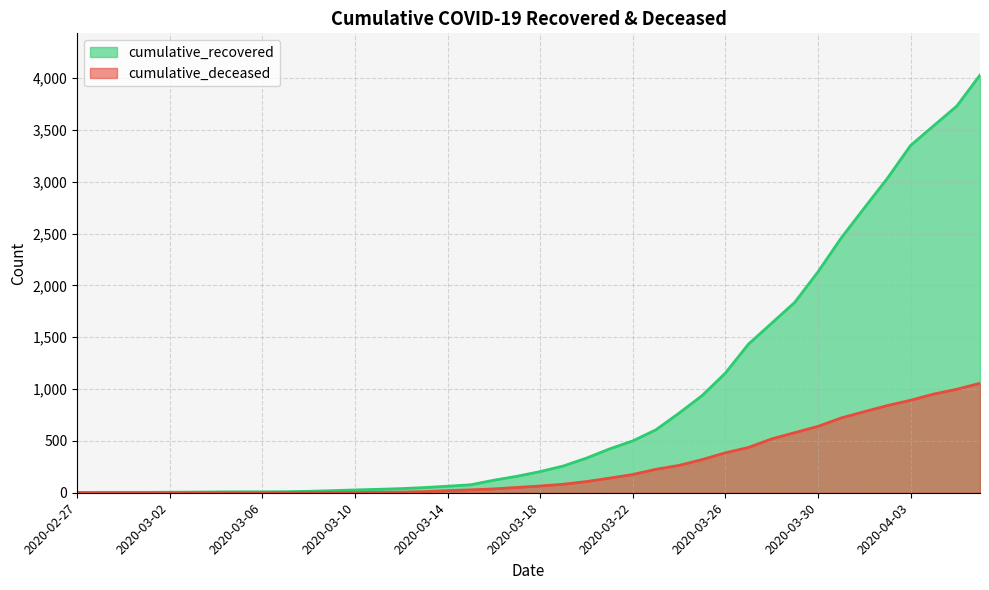

What is the average value of the cumulative_deceased series?

259